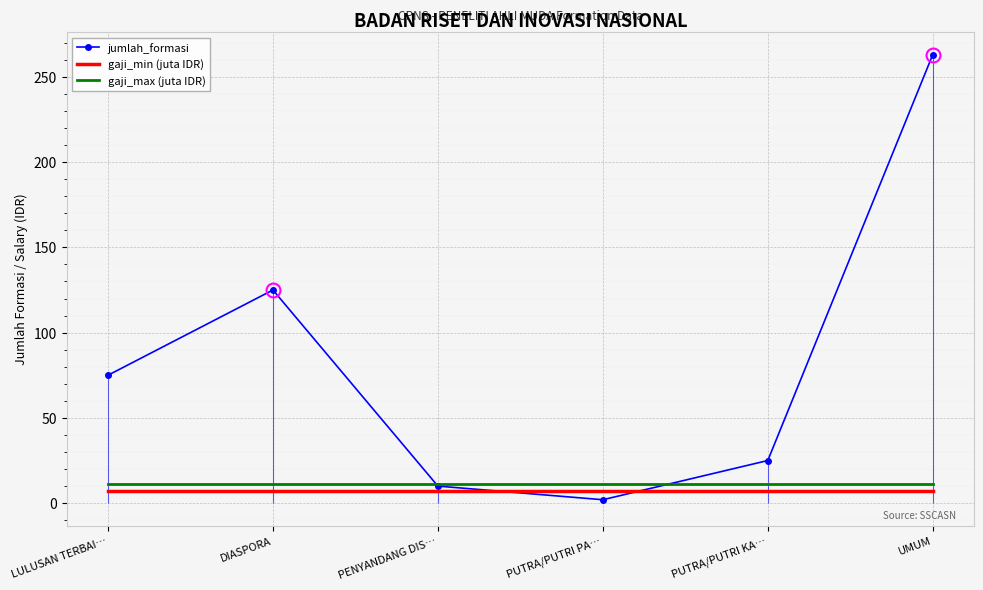

Which series has the widest spread of values?

jumlah_formasi